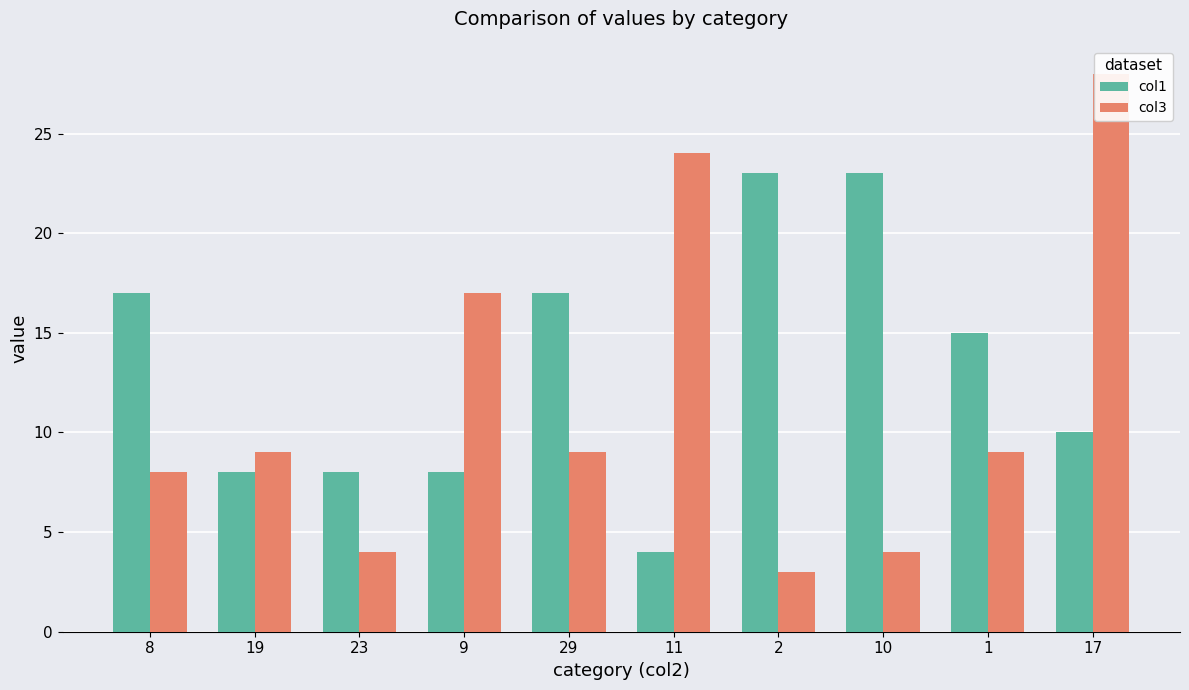

What is the total value across all series at 10?

27